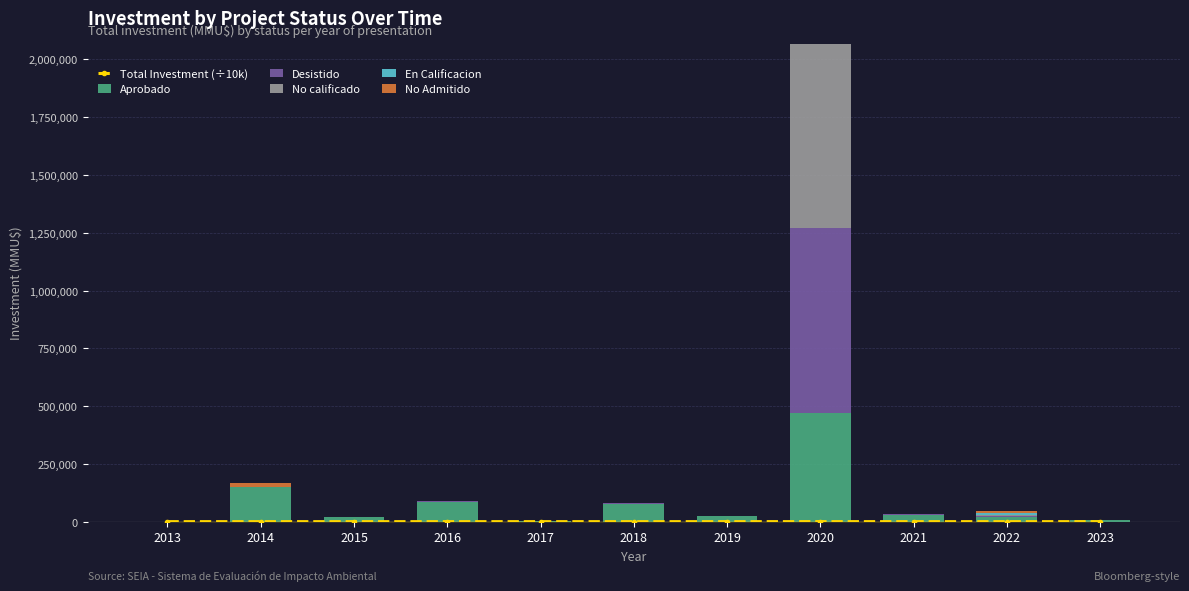

Which series has the largest range (max minus min)?

Desistido